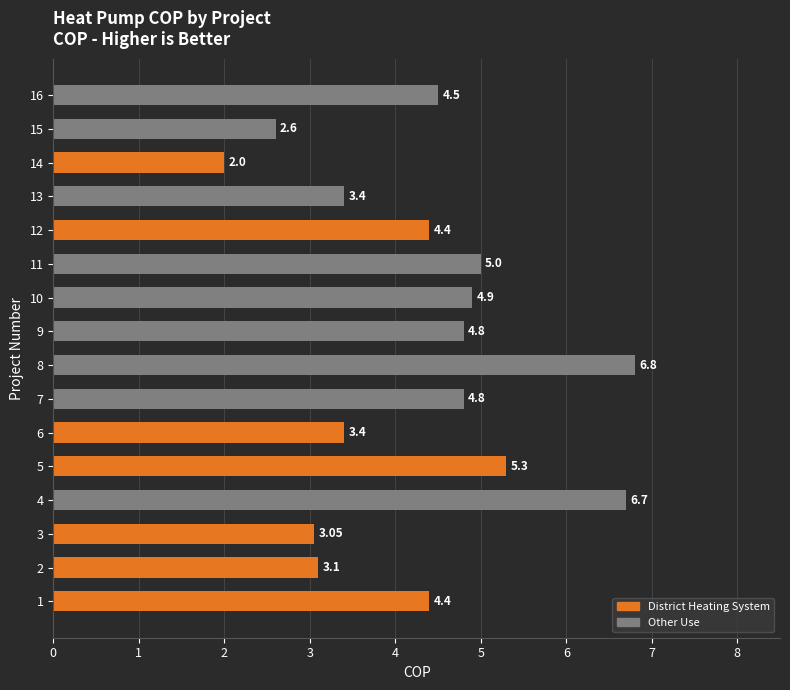

Does the chart contain stacked bars?

No